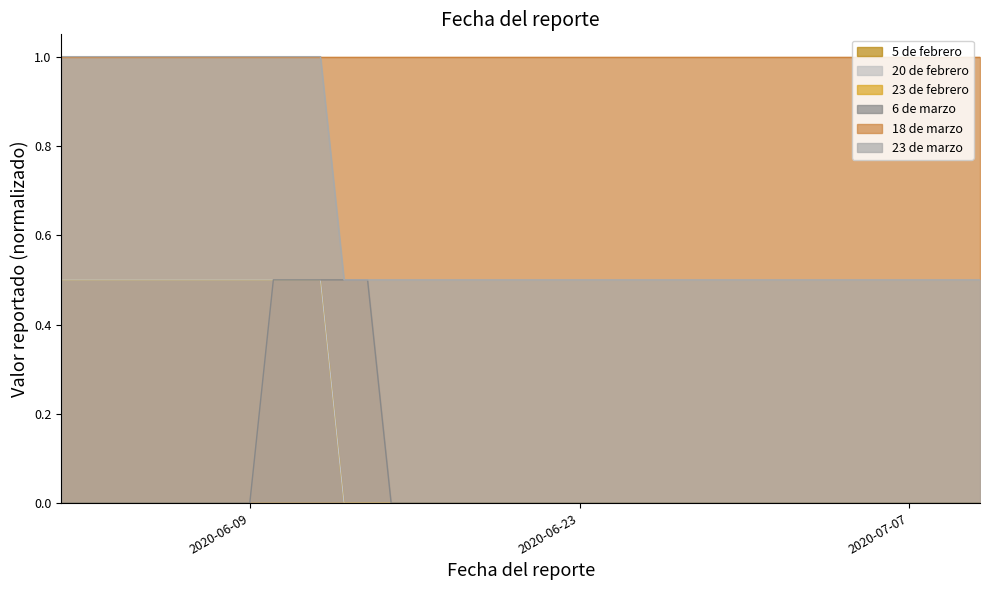

What is the approximate value of 5 de febrero at 2020-06-01?

1.0